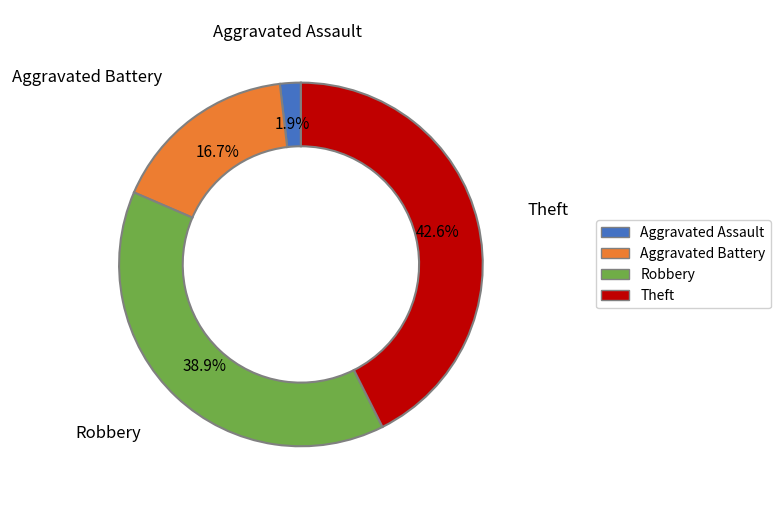

To the nearest percent, what percentage of the pie is Theft?

43%